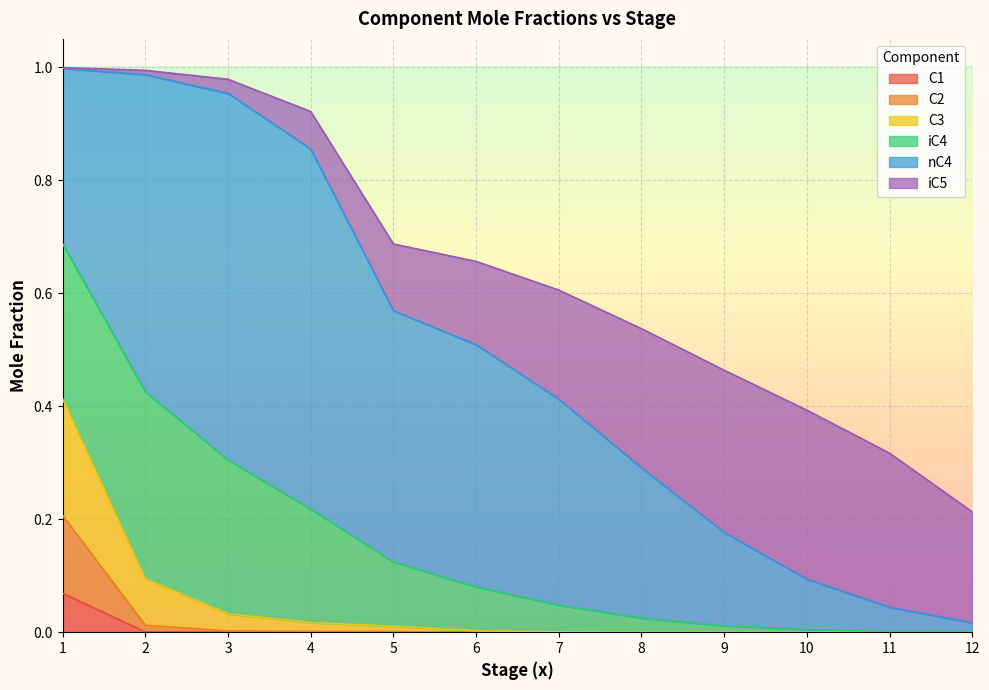

What are all the series names shown in the legend?

C1, C2, C3, iC4, nC4, iC5